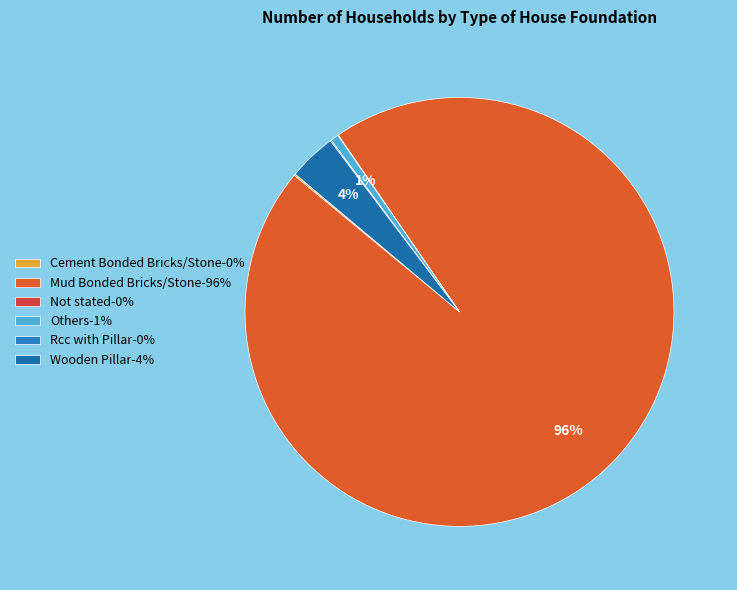

How many slices are in this pie chart?

6